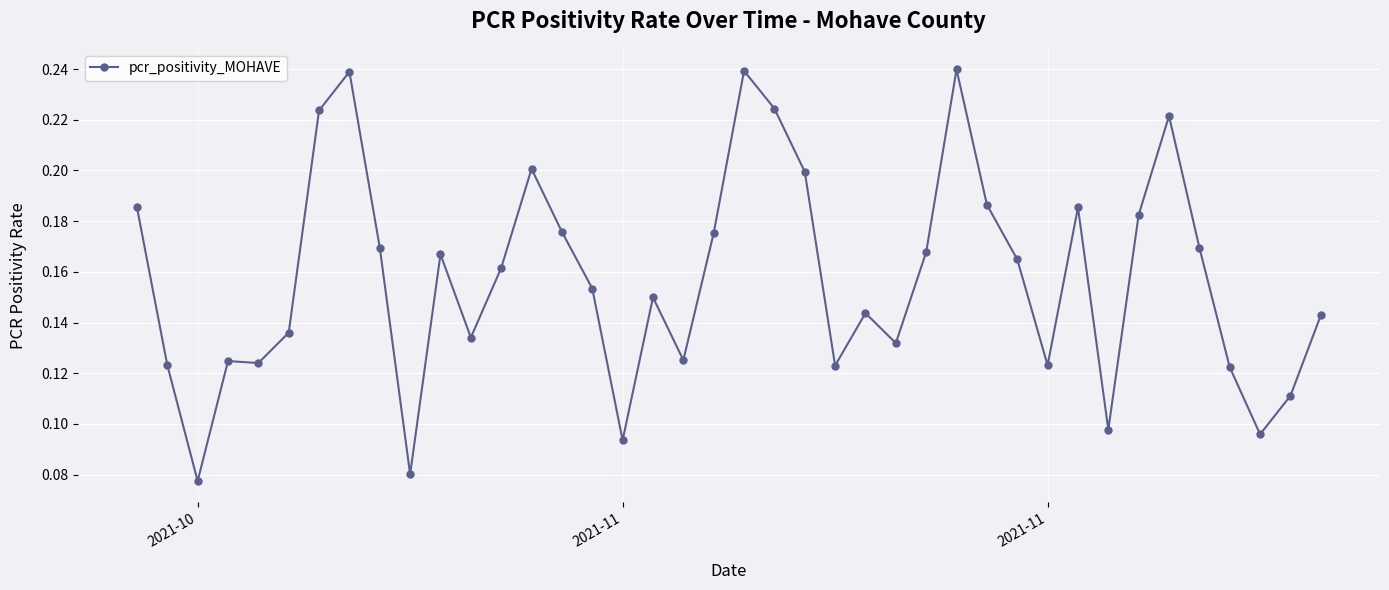

How many lines are shown in the chart?

1